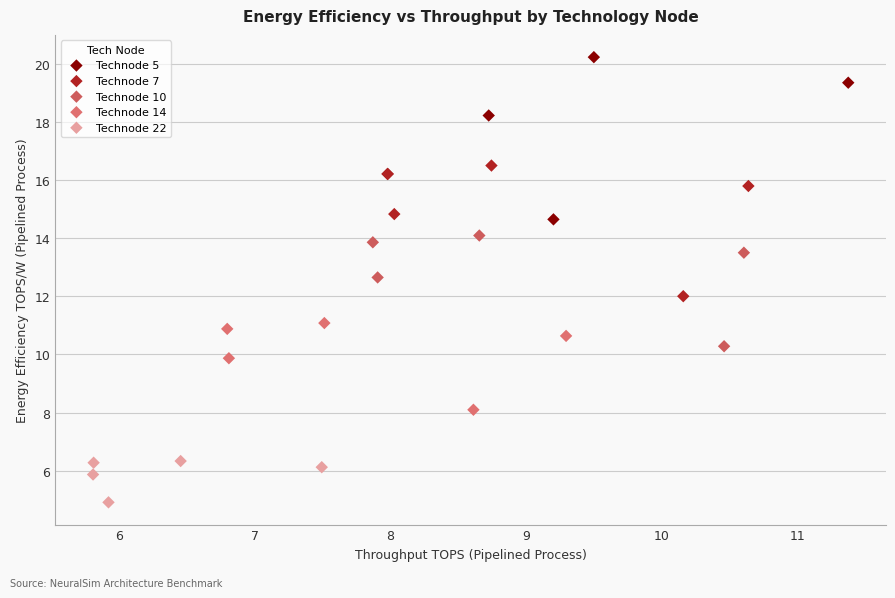

Which series has the largest Y range (max minus min)?

Technode 5